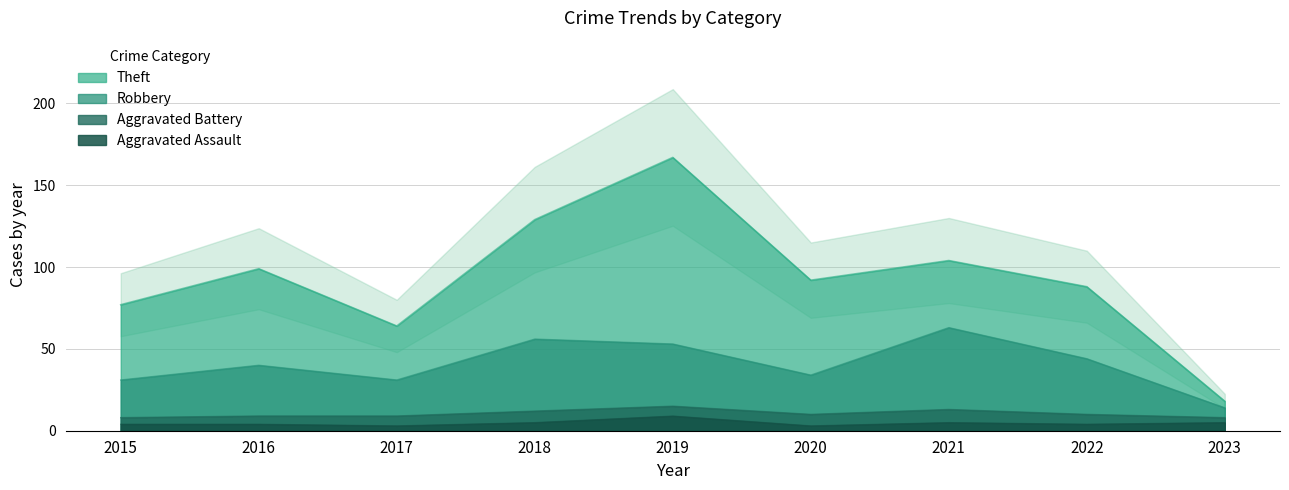

At 2022, list the series in order from largest to smallest.

Robbery, Aggravated Assault